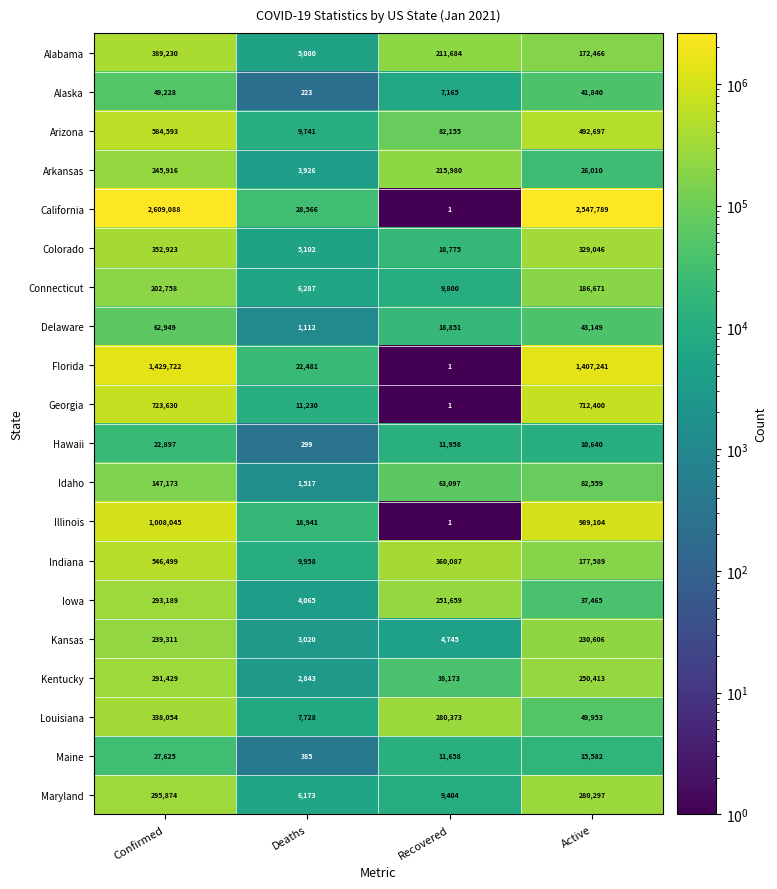

What is the average value of the Alabama series?

194615